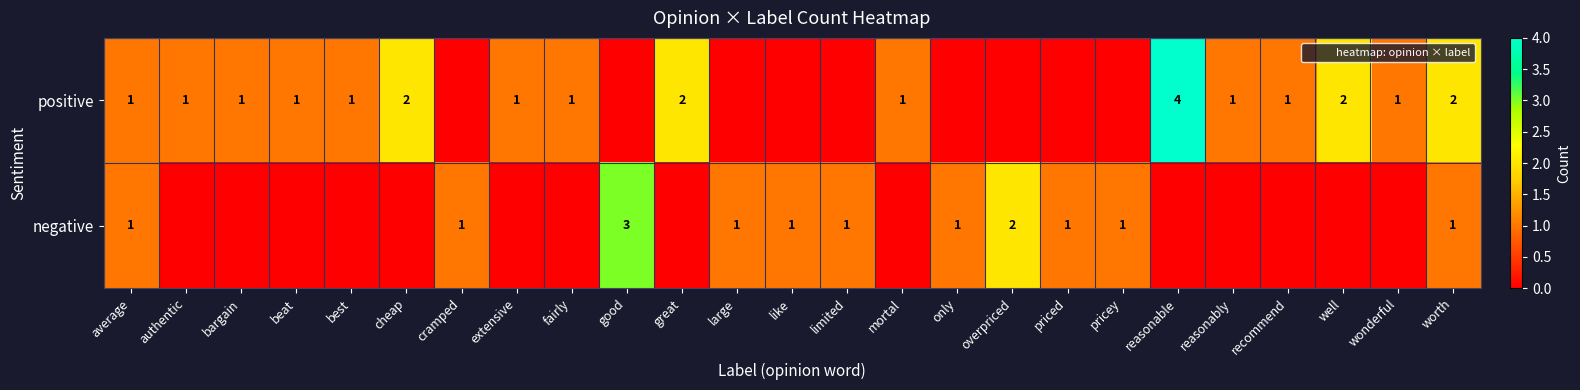

Rank the series at average from lowest to highest value.

positive, negative